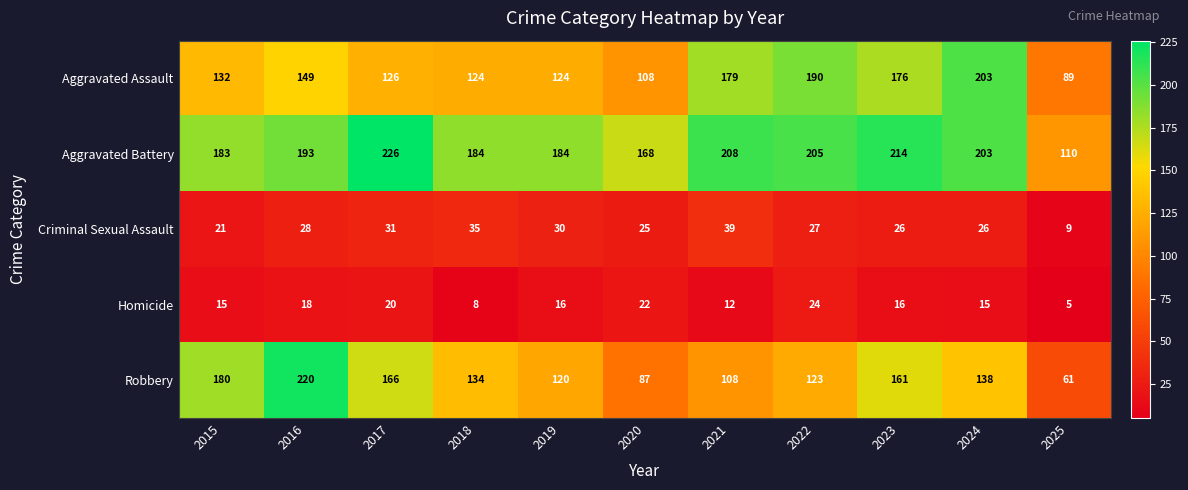

What is the greatest value displayed?

226